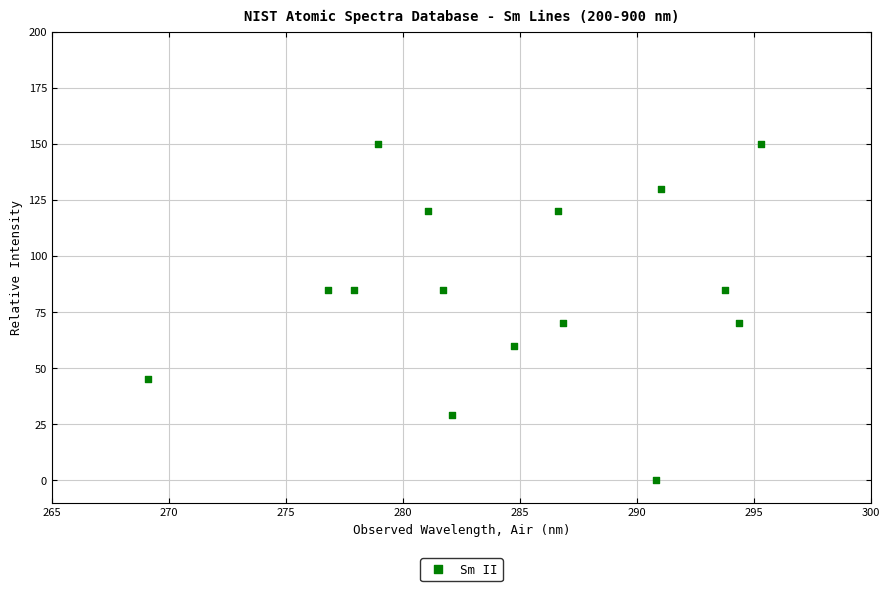

What is the range of Y values (max minus min)?

150